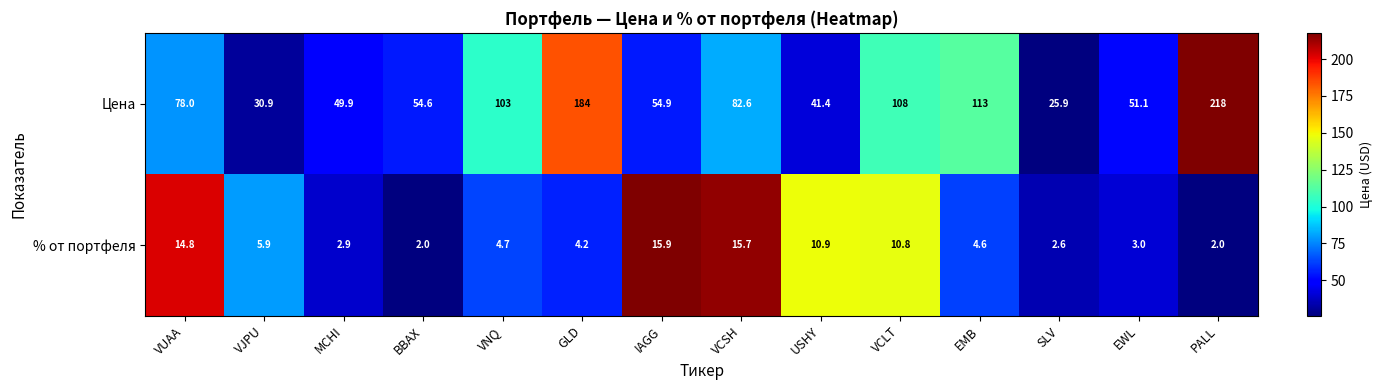

What is the greatest value displayed?

218.0